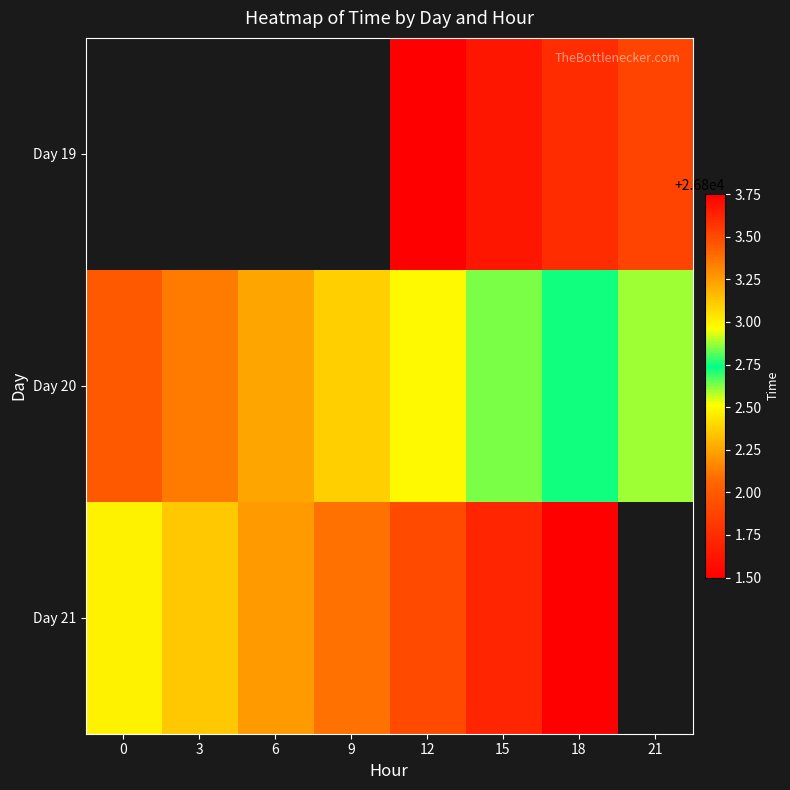

Is the value of Day 21 at 15 greater than the value of Day 19 at 6?

No